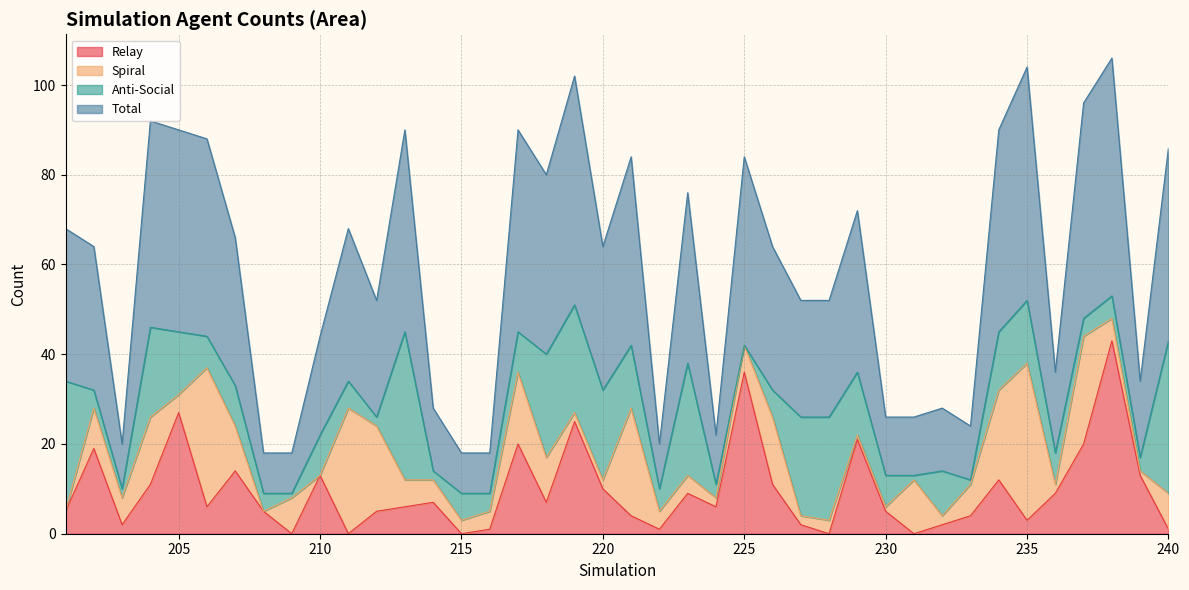

Does the chart display data point markers on the line(s)?

No